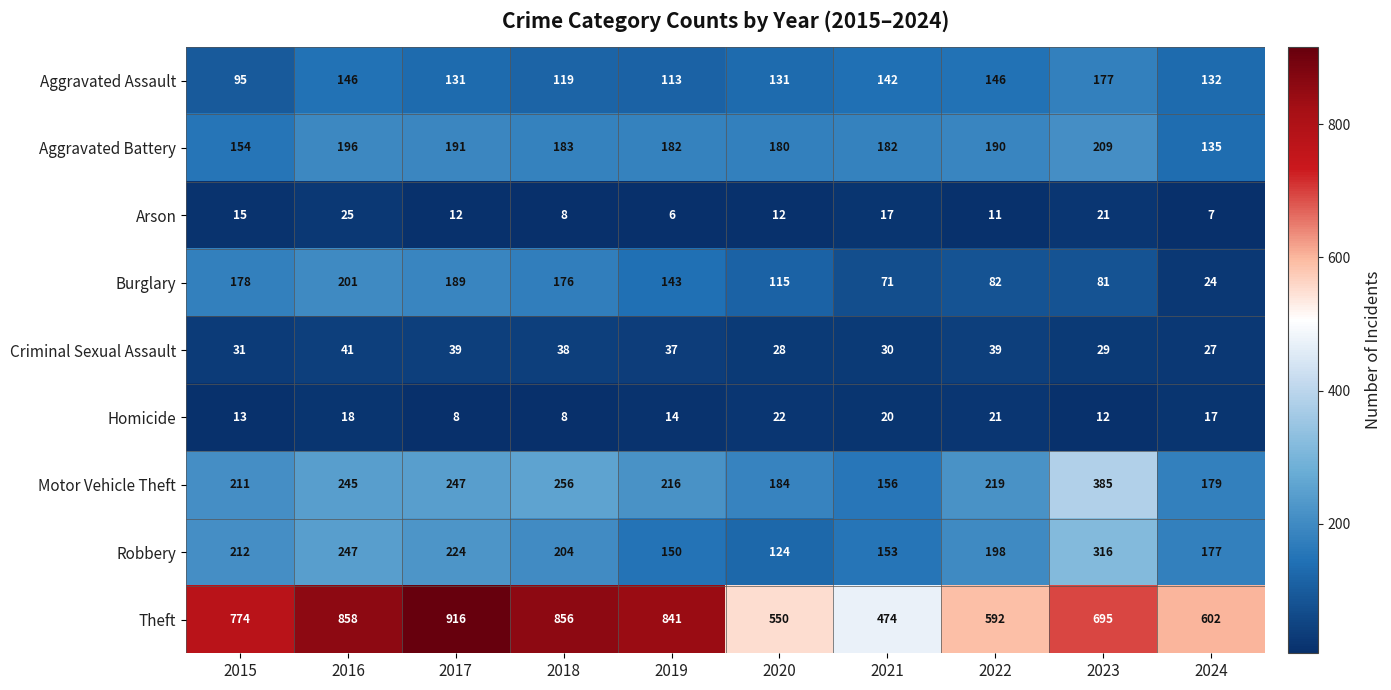

Read the Burglary value at 2016, to the nearest 50.

200